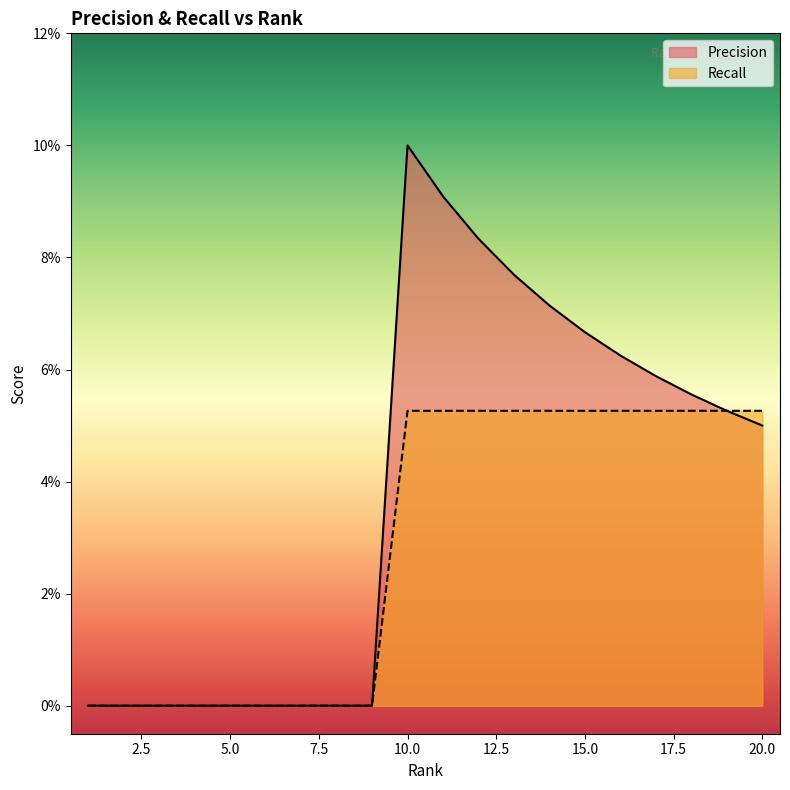

What is the maximum value shown in the chart?

0.1